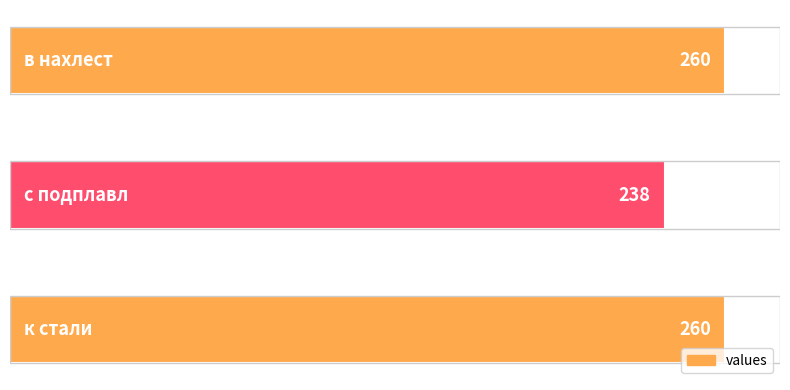

What is the maximum value shown in the chart?

260